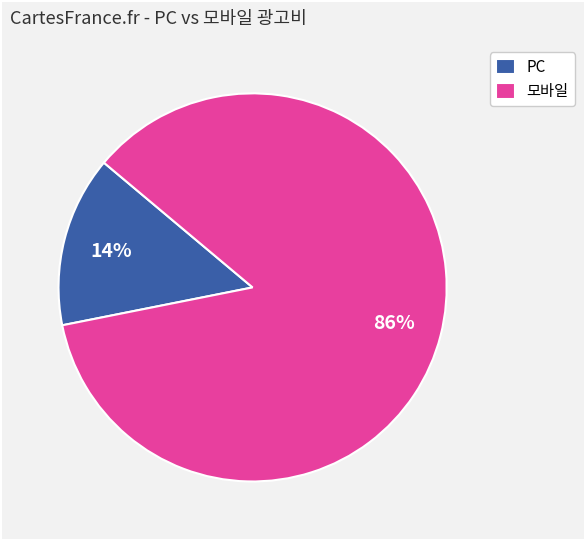

The PC slice represents 14% of the pie. True or false?

True